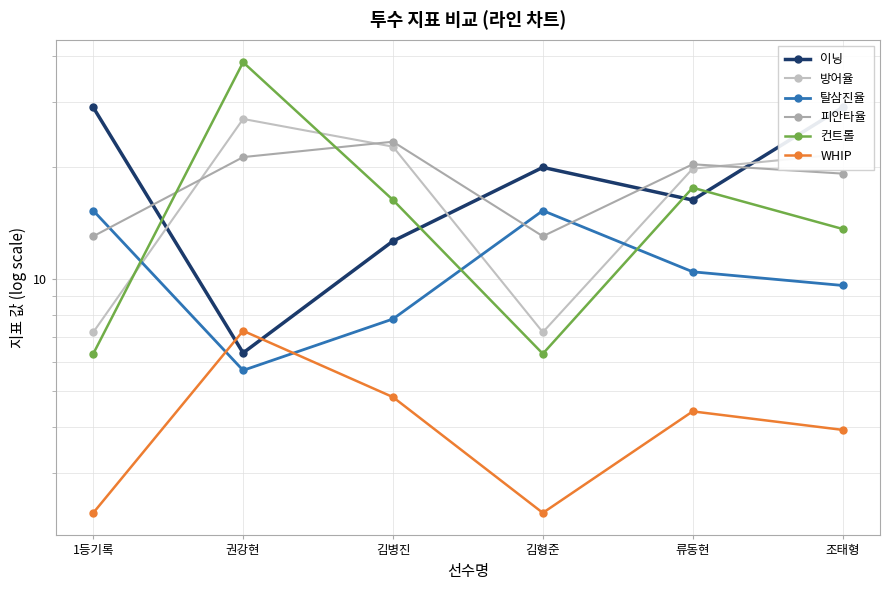

What is the average value of the 이닝 series?

18.9